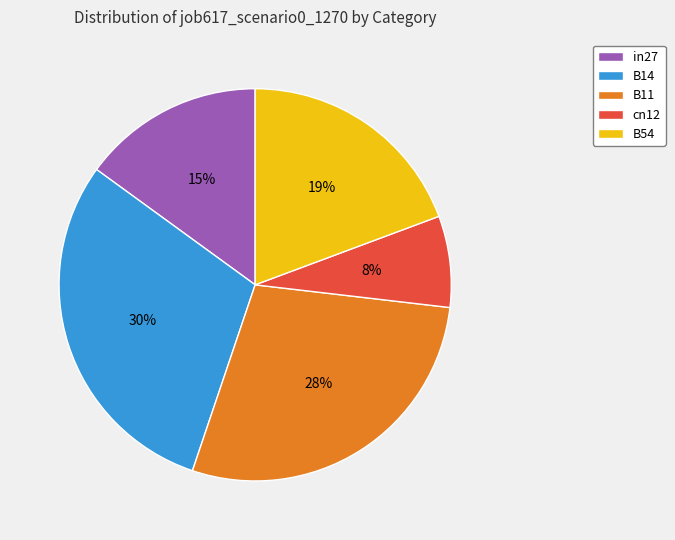

What is the largest slice in the pie chart?

B14